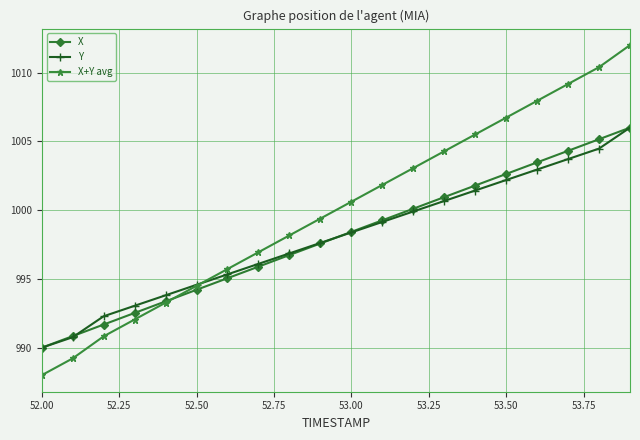

Reading right to left, list all the values displayed in this chart.

X: 1006.0	1005.2	1004.3	1003.5	1002.6	1001.8	1000.9	1000.1	999.3	998.4	997.6	996.7	995.9	995.1	994.2	993.4	992.5	991.7	990.8	990.0
Y: 1006.0	1004.5	1003.7	1003.0	1002.2	1001.4	1000.7	999.9	999.1	998.4	997.6	996.9	996.1	995.3	994.6	993.8	993.0	992.3	990.8	990.0
X+Y avg: 1012.0	1010.4	1009.2	1007.9	1006.7	1005.5	1004.3	1003.1	1001.8	1000.6	999.4	998.2	996.9	995.7	994.5	993.3	992.1	990.8	989.2	988.0